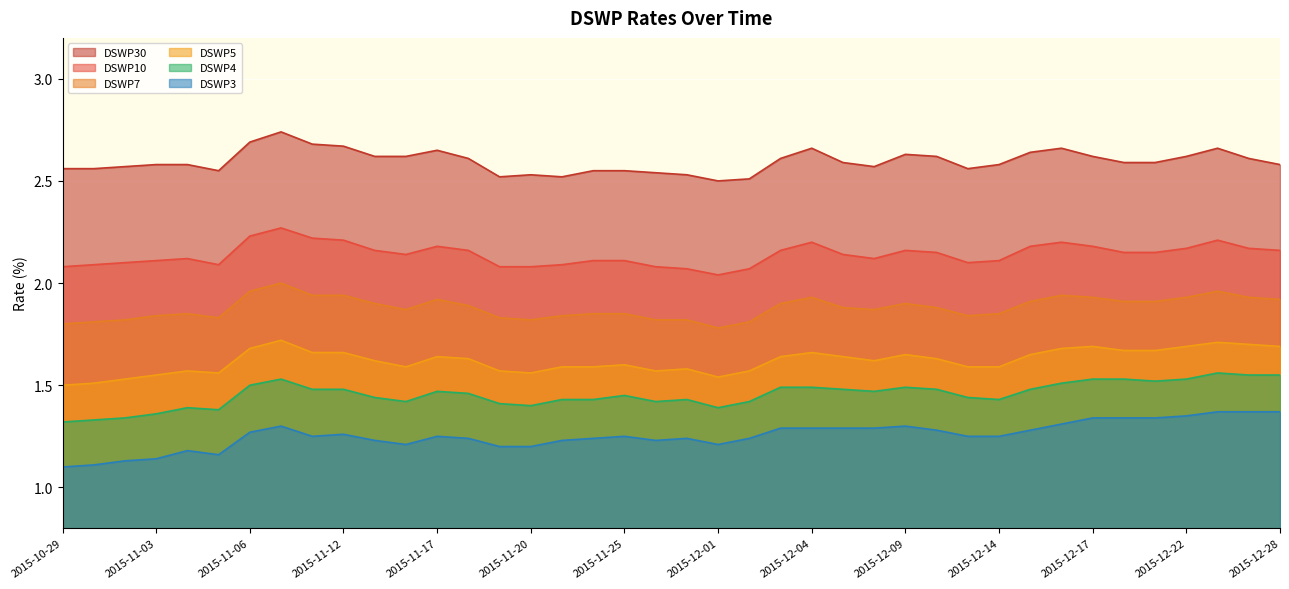

The value of DSWP10 at 2015-11-17 is 1.2. True or false?

False